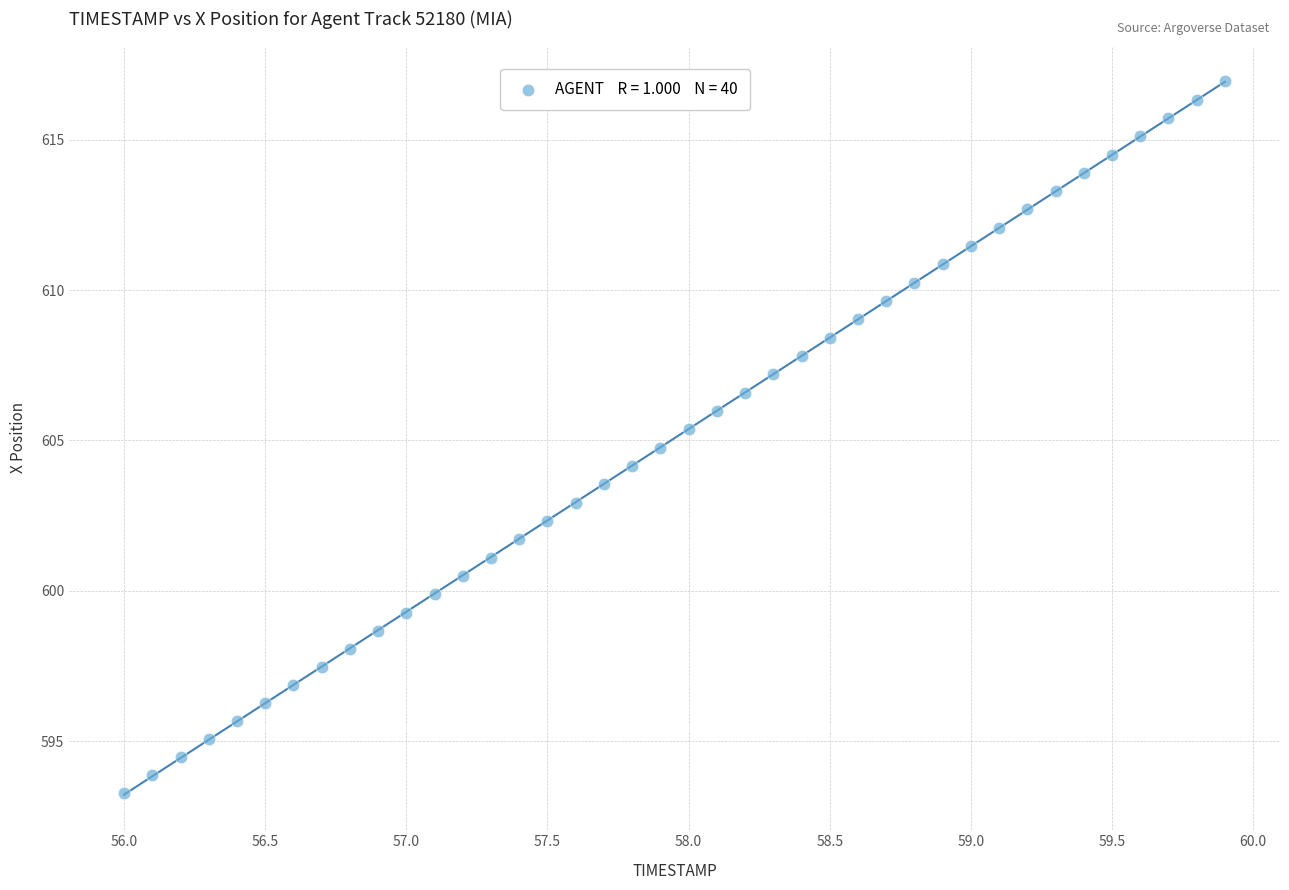

What is the range of X values (max minus min)?

3.9